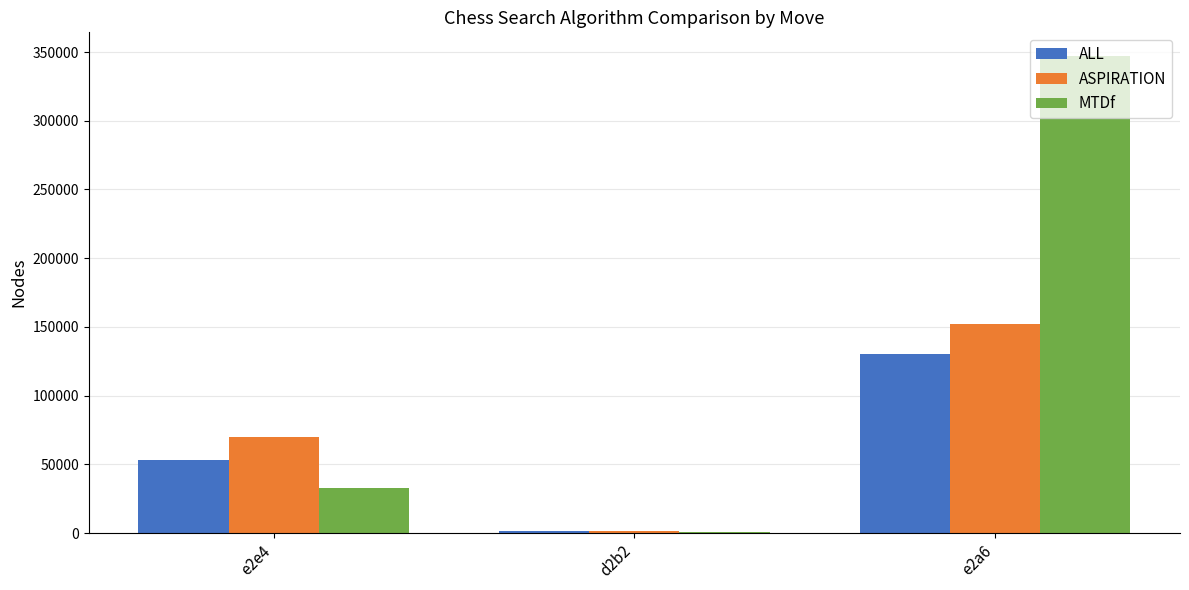

What are all the series names shown in the legend?

ALL, ASPIRATION, MTDf